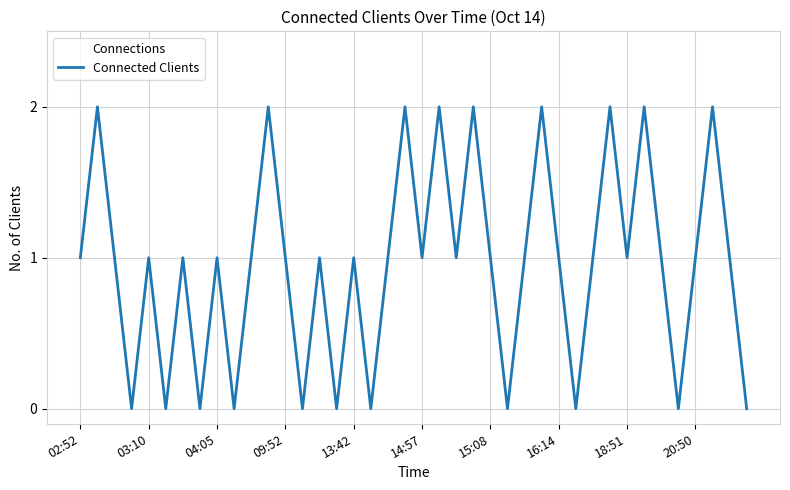

What is the greatest value displayed?

2